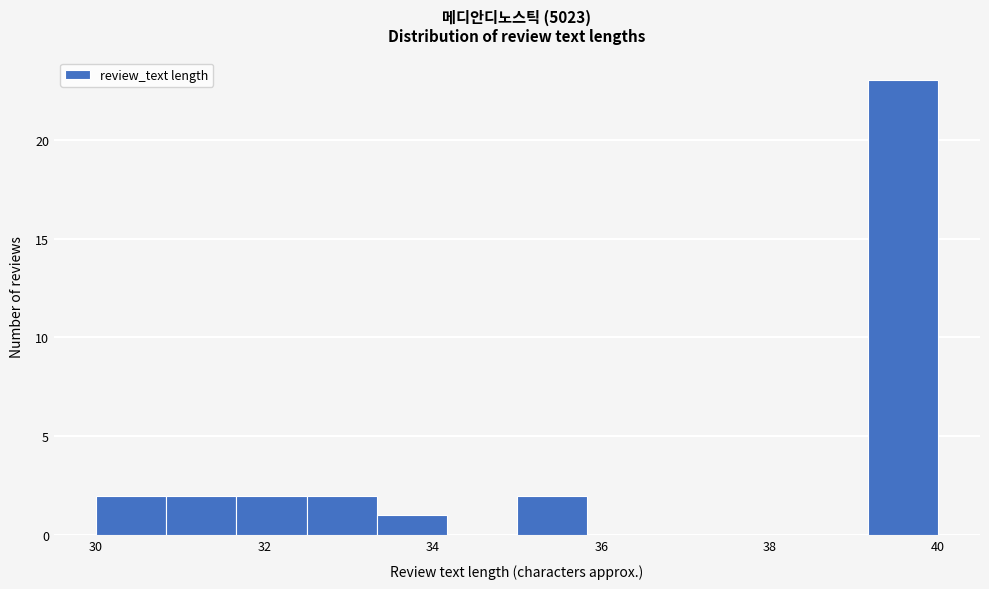

Reading left to right, transcribe this chart: for each bar, give the range it covers on the x-axis and its height. Neither the bar edges nor the heights are printed on the chart, so give them approximately, as read against the axes.

30.0 to 30.8: 2
30.8 to 31.6: 2
31.6 to 32.6: 2
32.6 to 33.4: 2
33.4 to 34.2: 1
34.2 to 35.0: 0
35.0 to 35.8: 2
35.8 to 36.6: 0
36.6 to 37.6: 0
37.6 to 38.4: 0
38.4 to 39.2: 0
39.2 to 40.0: 23